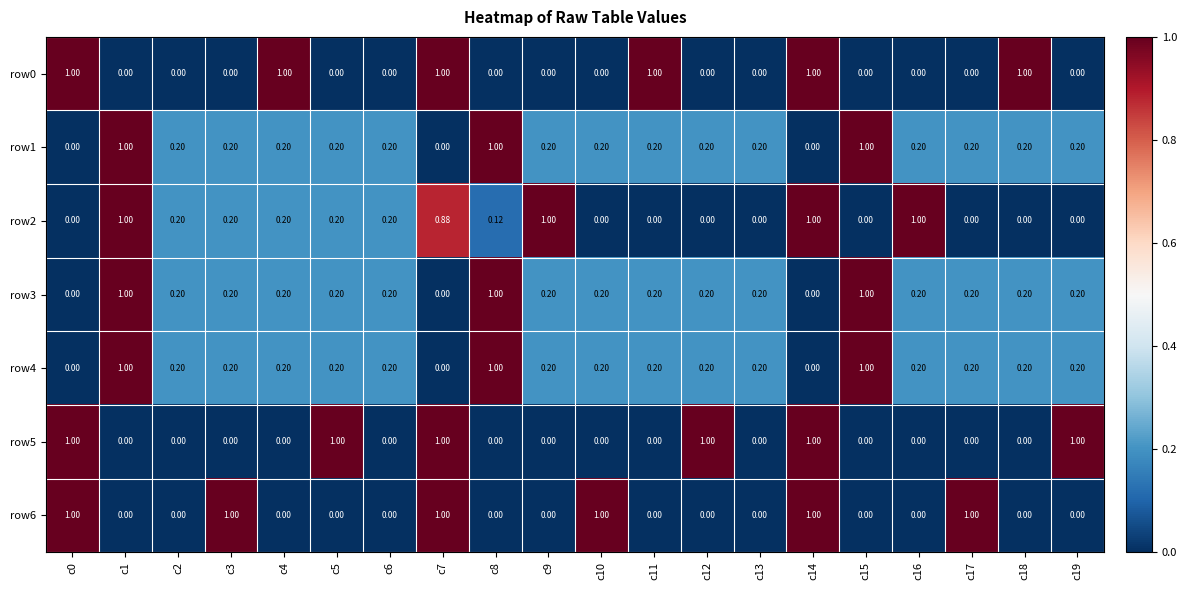

What is the difference between the highest and lowest values at c2?

0.2